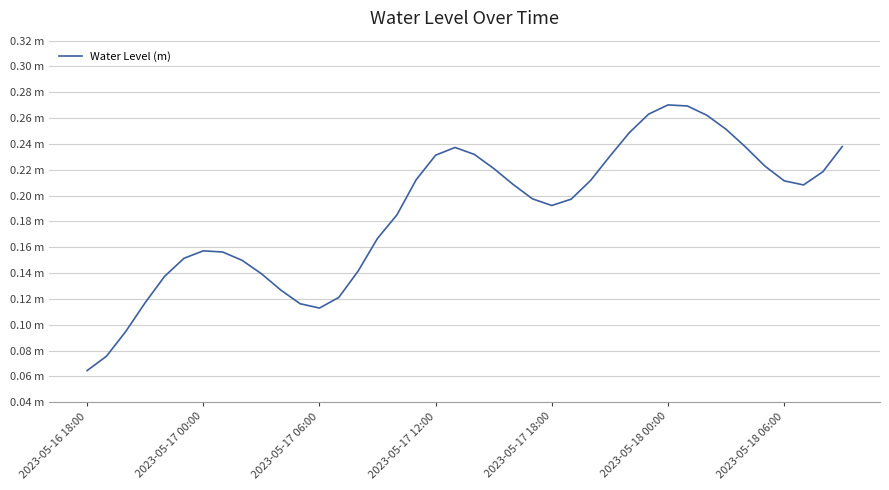

Does the chart have visible grid lines?

Yes